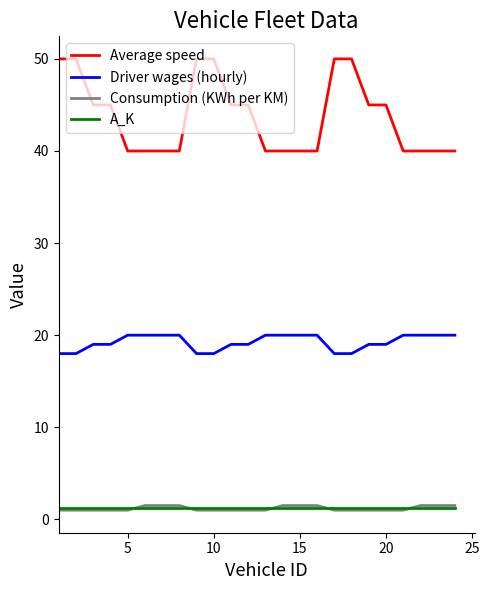

Which series has the largest total across all categories?

Average speed